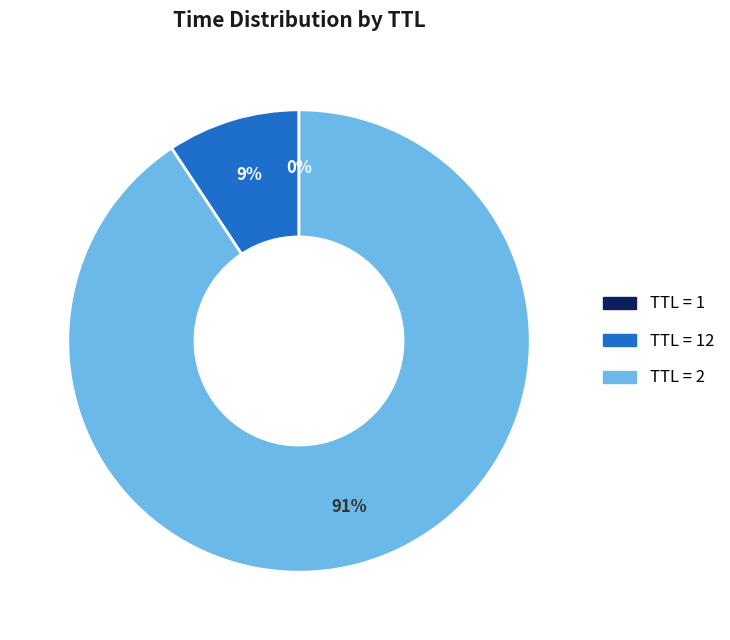

To the nearest percent, what is the average slice percentage?

33%